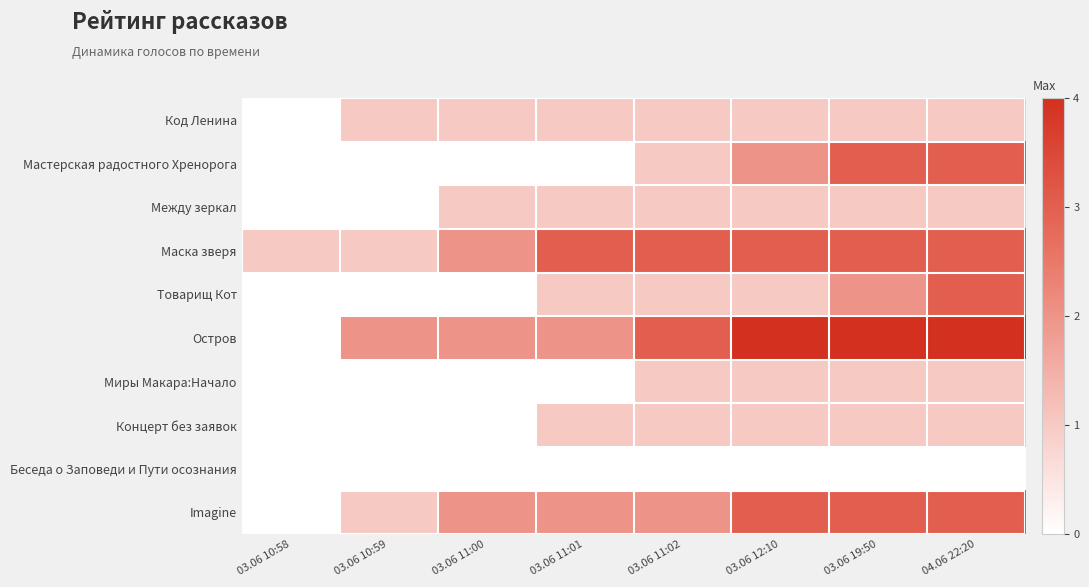

How many series are shown in this chart?

10